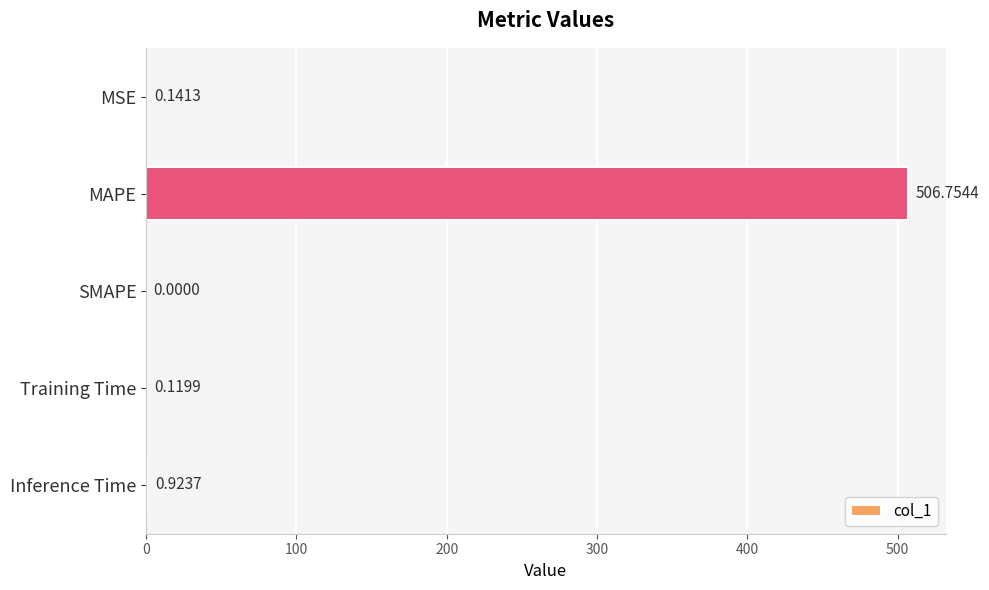

At which label is the value closest to 253?

Inference Time